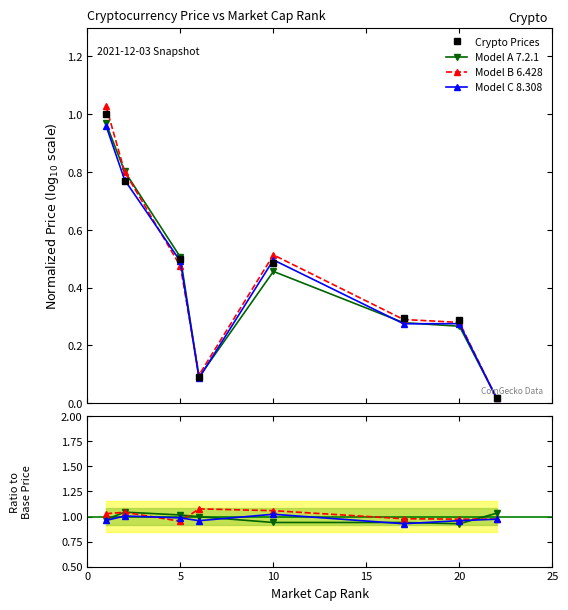

Is the value of Model C 8.308 at 10 greater than the value of Model A 7.2.1 at 0?

Yes